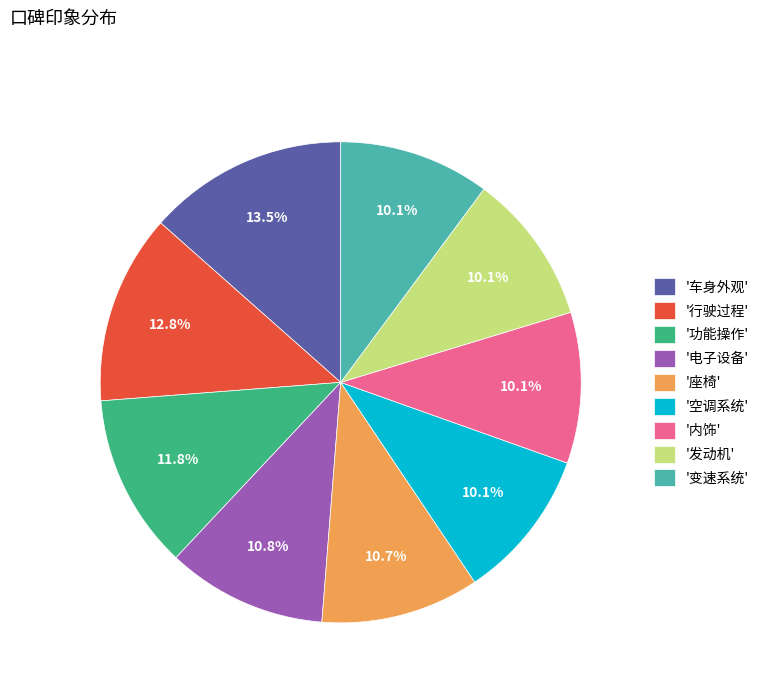

What is the ratio of the value at '电子设备' to the value at '功能操作'?

0.9